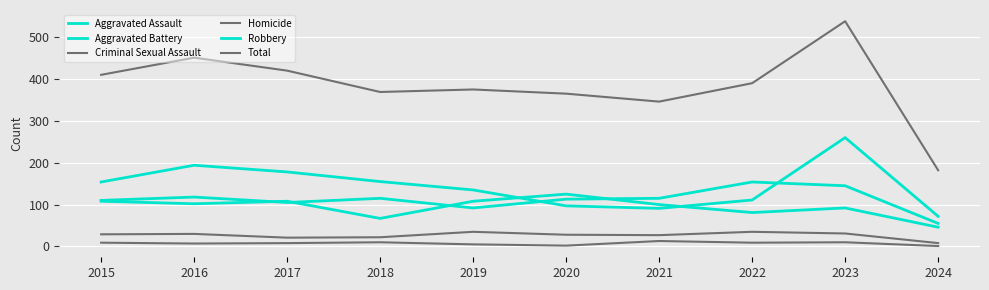

Does the chart have visible grid lines?

Yes